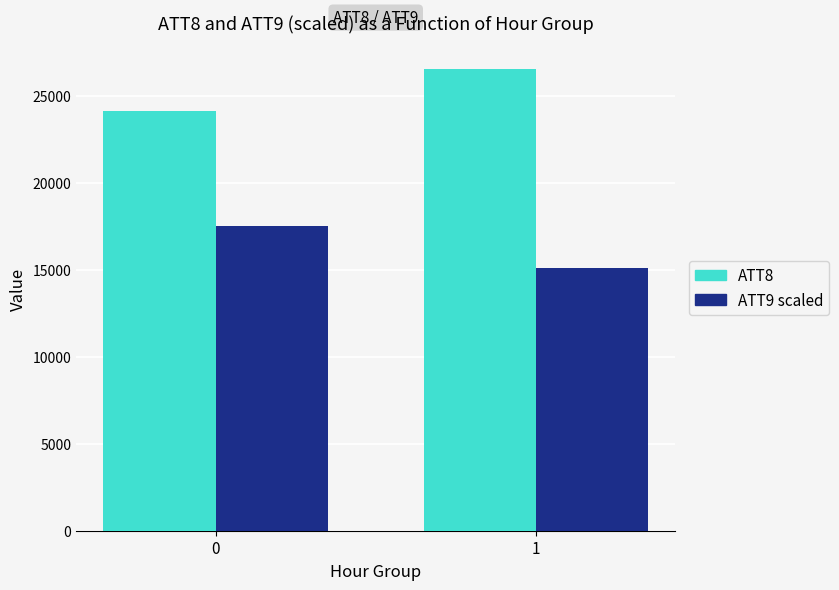

What is the smallest value displayed?

15127.2